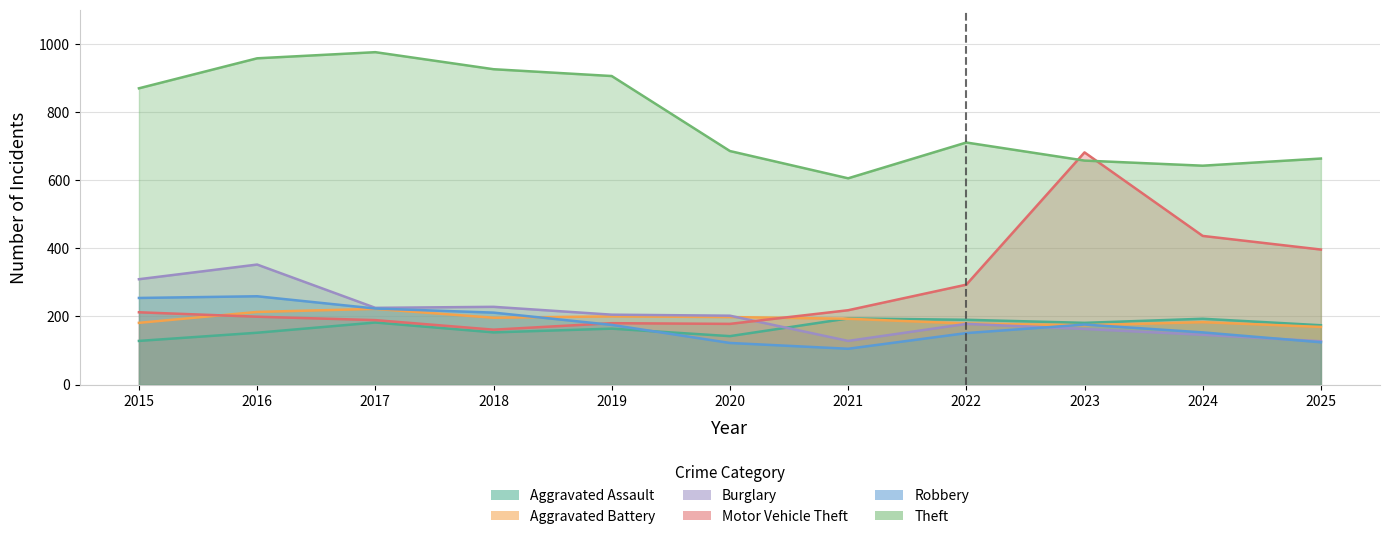

What is the difference between the maximum and second lowest values in the Burglary series?

224